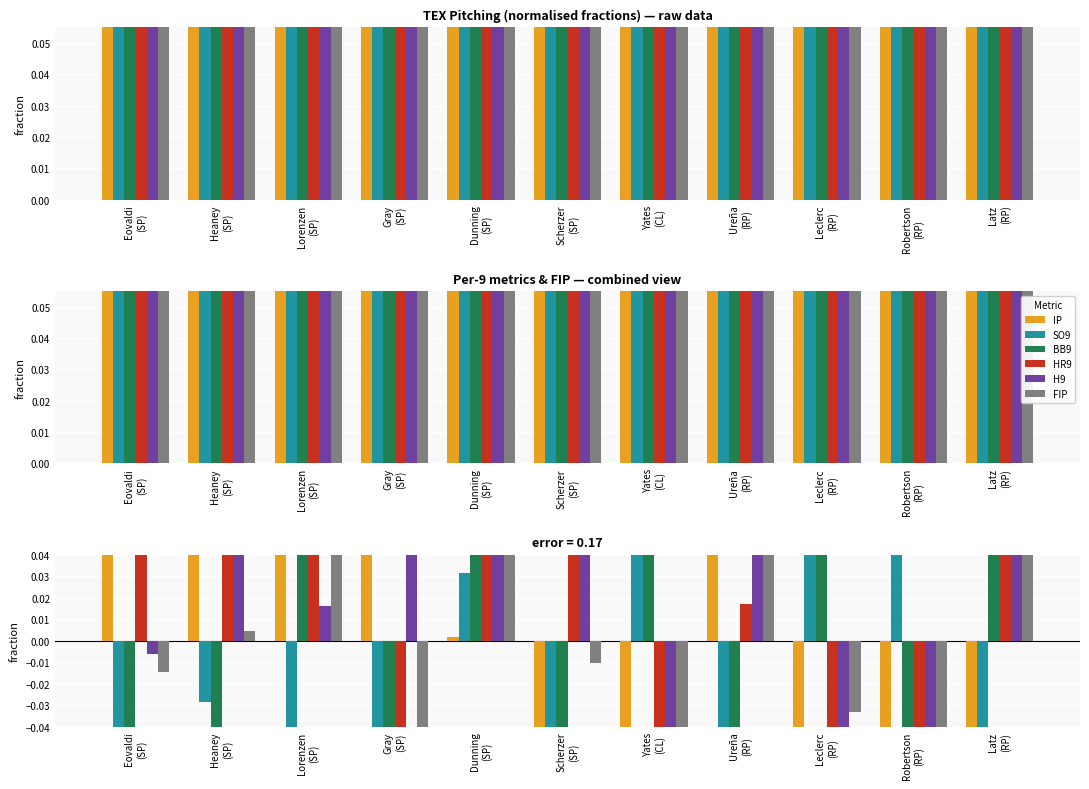

The IP series shows 0.2 at Gray
(SP). True or false?

True